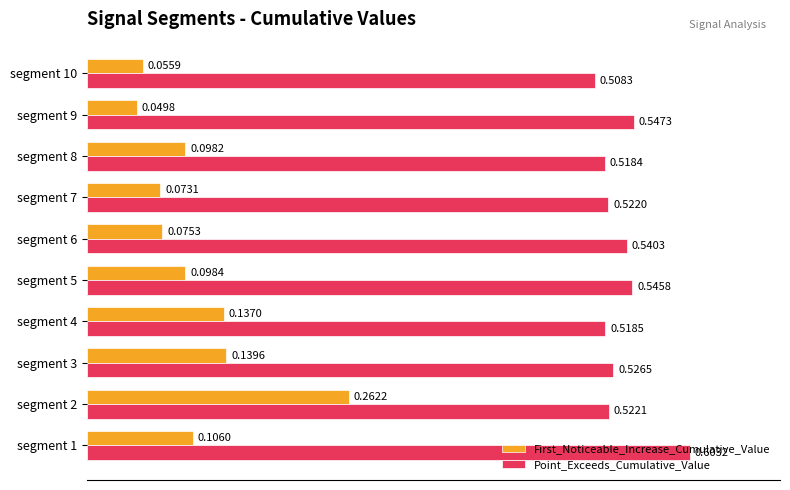

Which series has the largest range (max minus min)?

First_Noticeable_Increase_Cumulative_Value